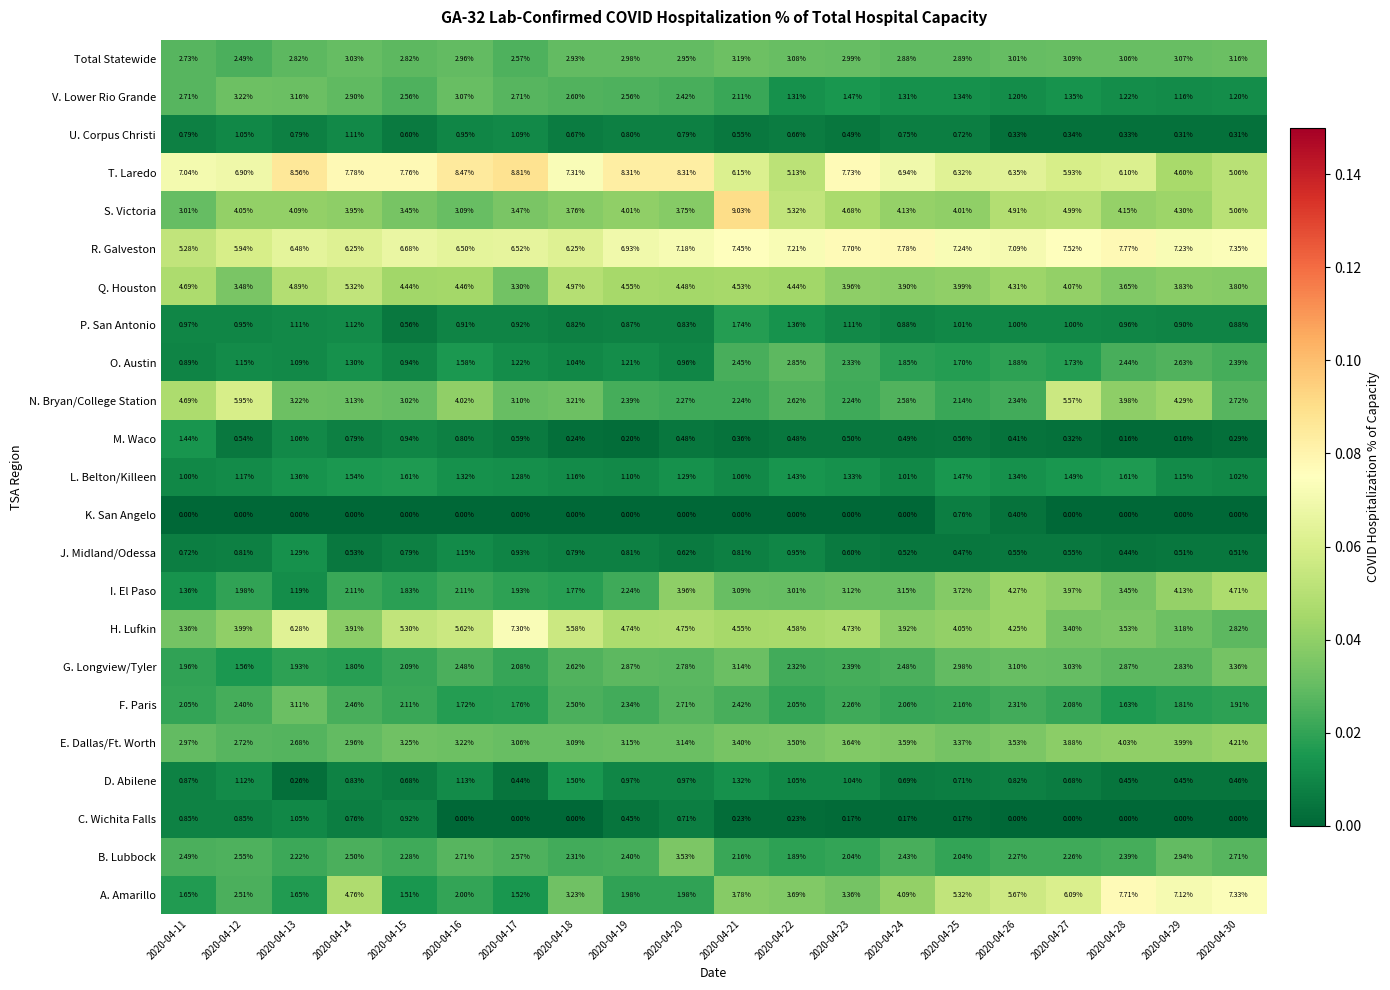

At 2020-04-25, list the series in order from smallest to largest.

C. Wichita Falls, J. Midland/Odessa, M. Waco, D. Abilene, U. Corpus Christi, K. San Angelo, P. San Antonio, V. Lower Rio Grande, L. Belton/Killeen, O. Austin, B. Lubbock, N. Bryan/College Station, F. Paris, Total Statewide, G. Longview/Tyler, E. Dallas/Ft. Worth, I. El Paso, Q. Houston, S. Victoria, H. Lufkin, A. Amarillo, T. Laredo, R. Galveston